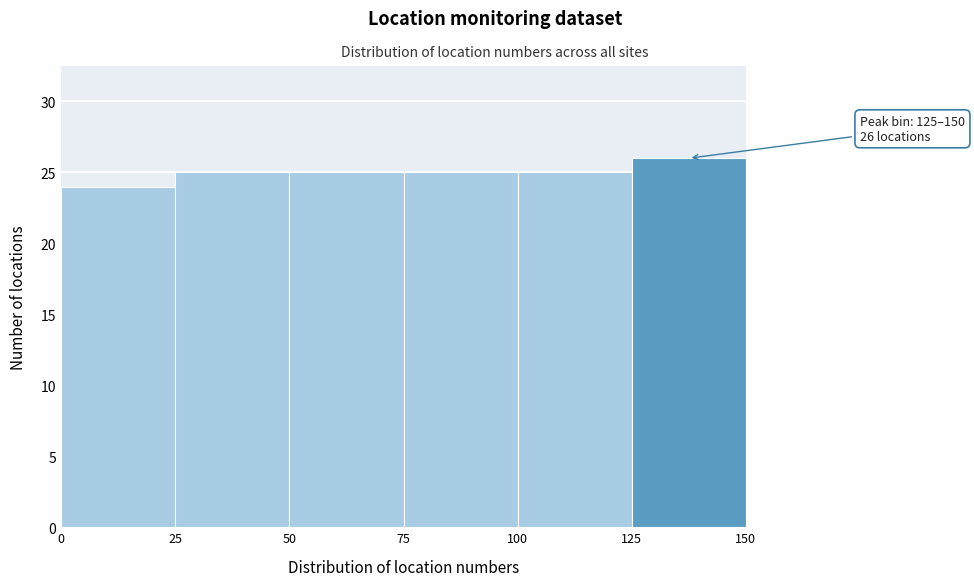

Over which range of the x-axis is the bar tallest?

125 to 150